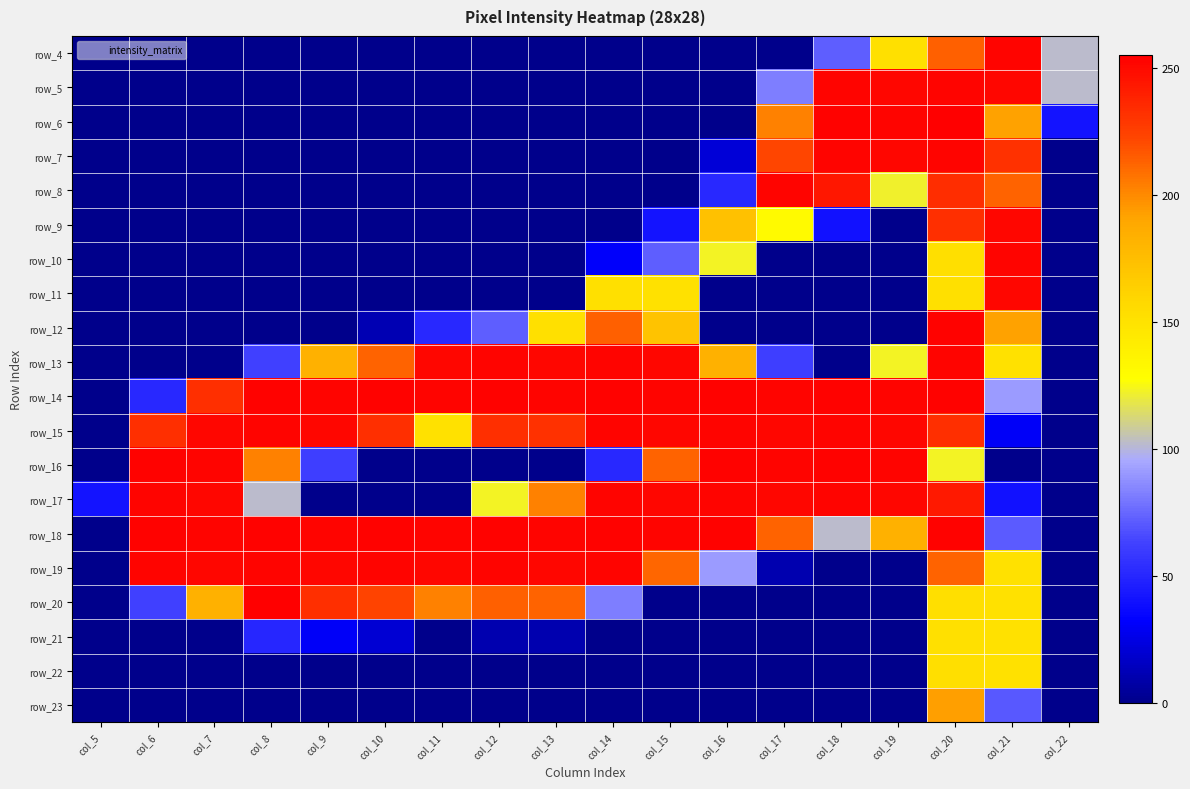

The row_15 series shows 152 at col_19. True or false?

False